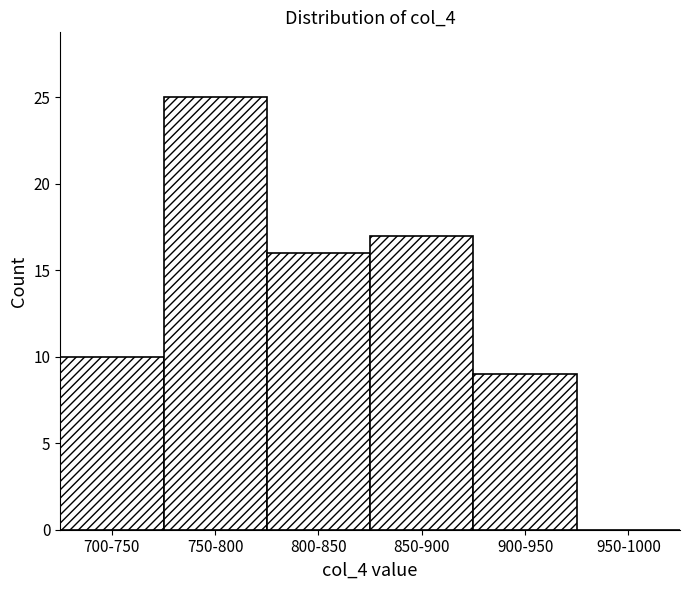

Reading right to left, extract all data points from this chart.

950-1000=0	900-950=9	850-900=17	800-850=16	750-800=25	700-750=10